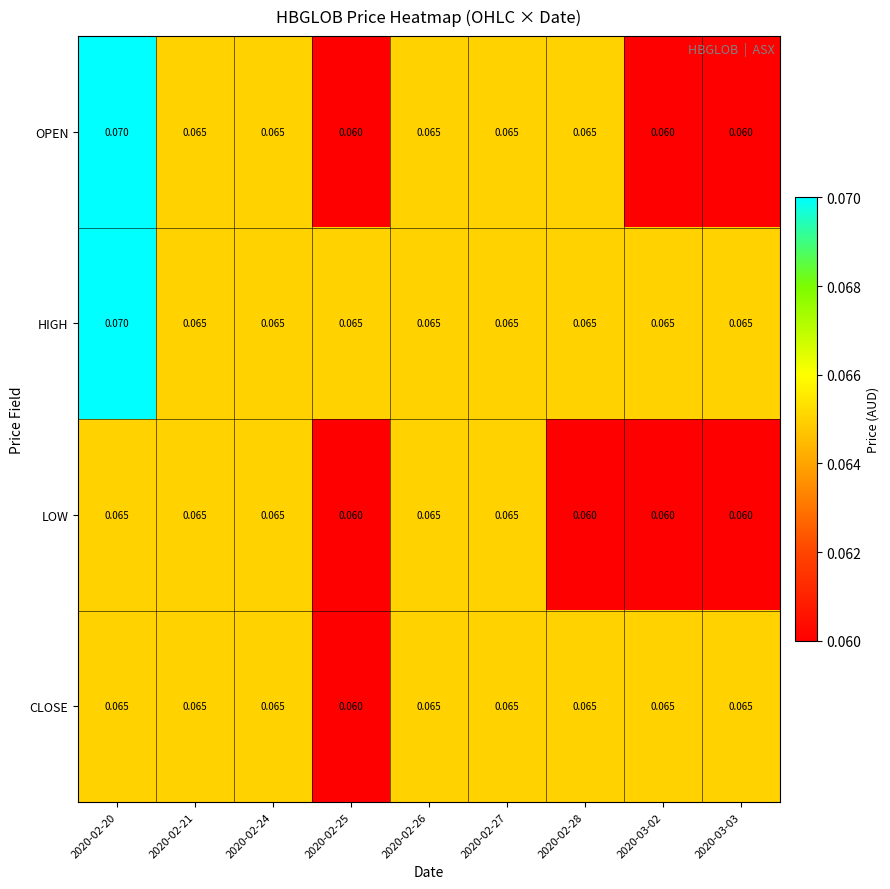

Which series has the largest total across all categories?

HIGH